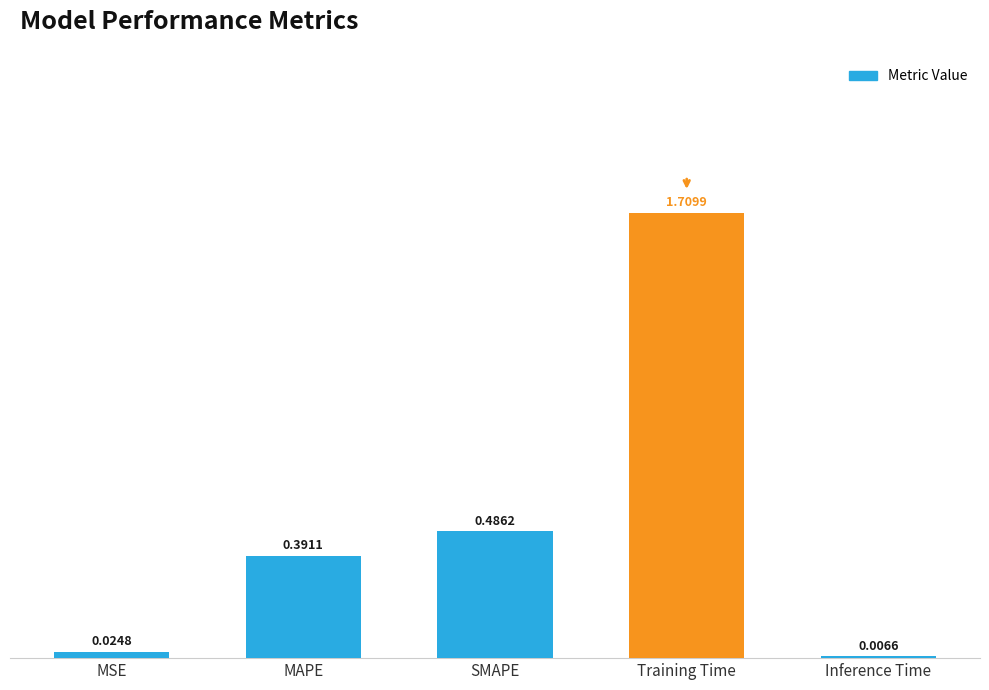

What is the change in value from SMAPE to Inference Time?

-0.5